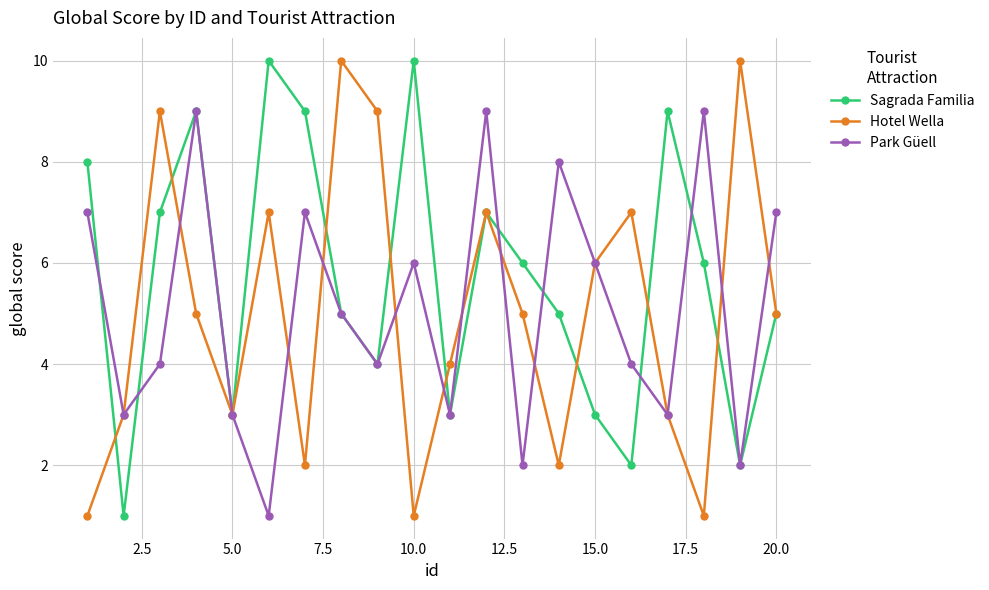

What is the maximum value for Sagrada Familia?

10